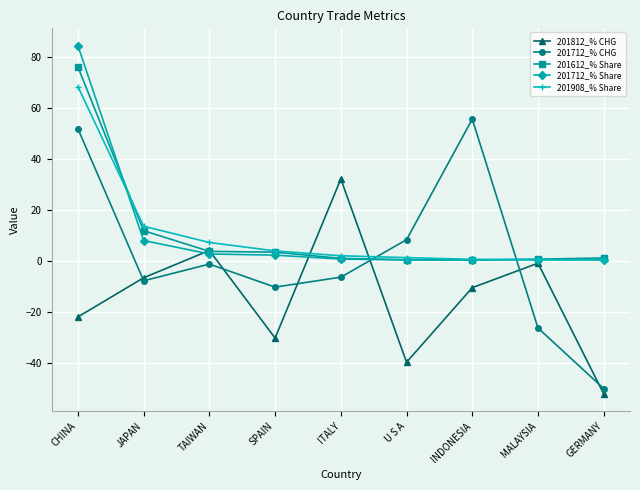

What is the difference between the second highest and second lowest values in the 201812_% CHG series?

43.9